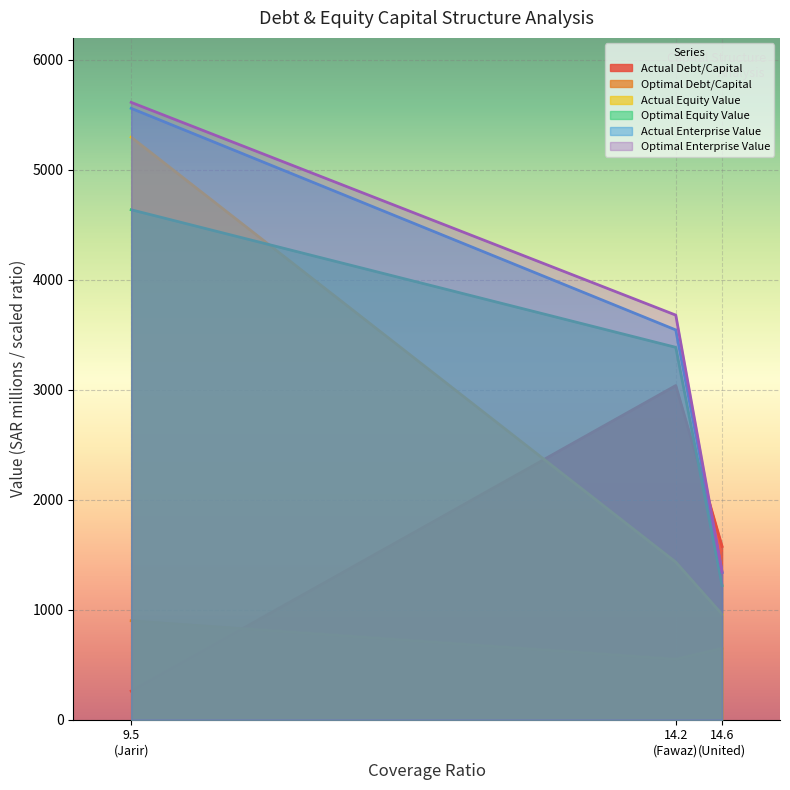

How many lines are shown in the chart?

6